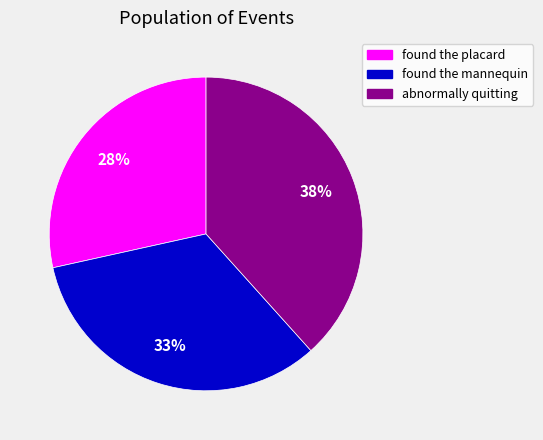

Do found the mannequin and found the placard together represent more than half of the pie?

Yes